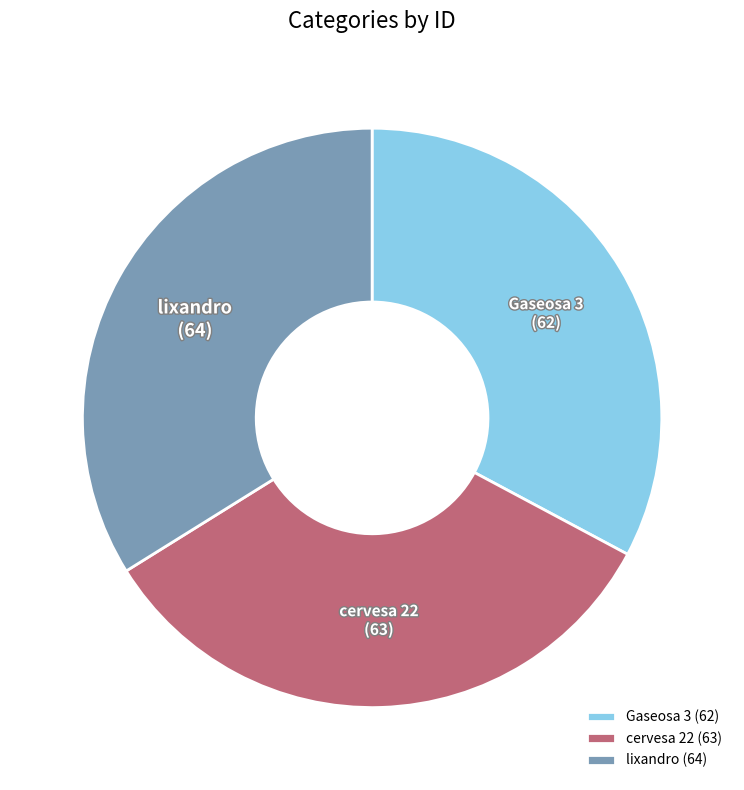

Between lixandro and Gaseosa 3, which is larger?

lixandro